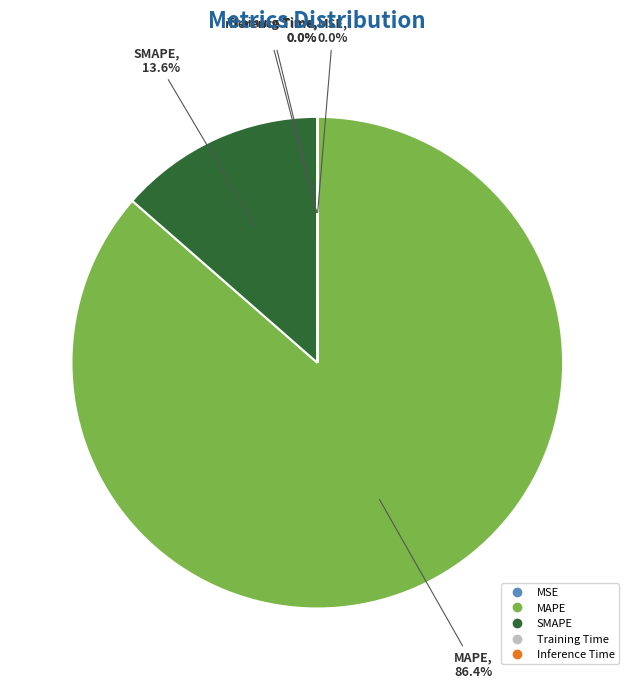

What is the largest slice in the pie chart?

MAPE